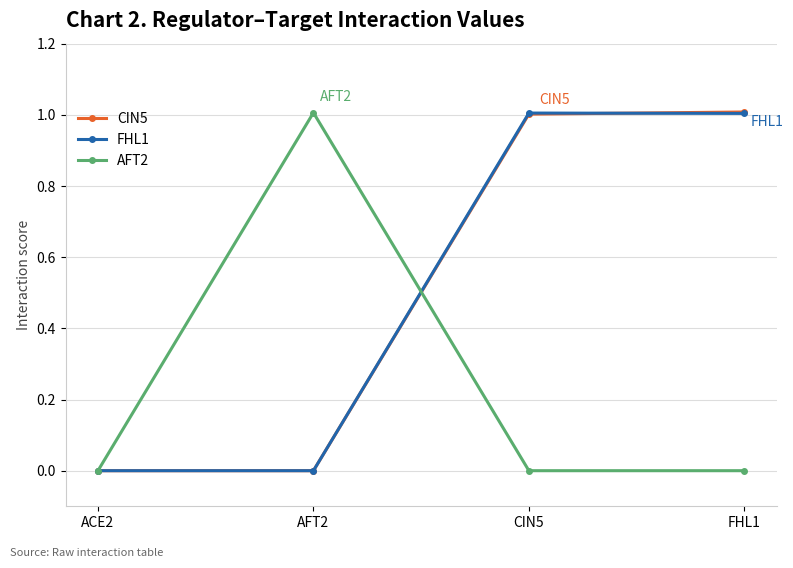

What is the greatest value displayed?

1.0